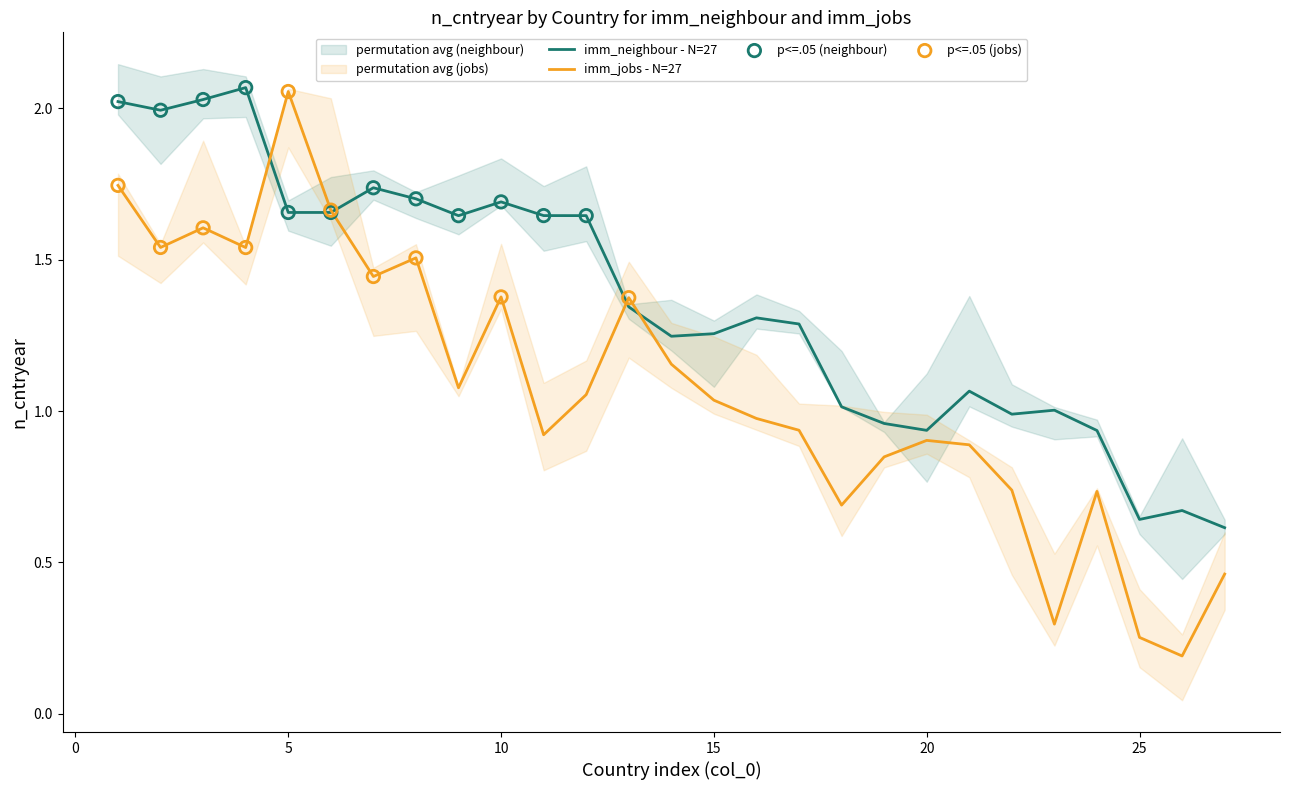

At which label does imm_jobs - N=27 reach its peak?

5